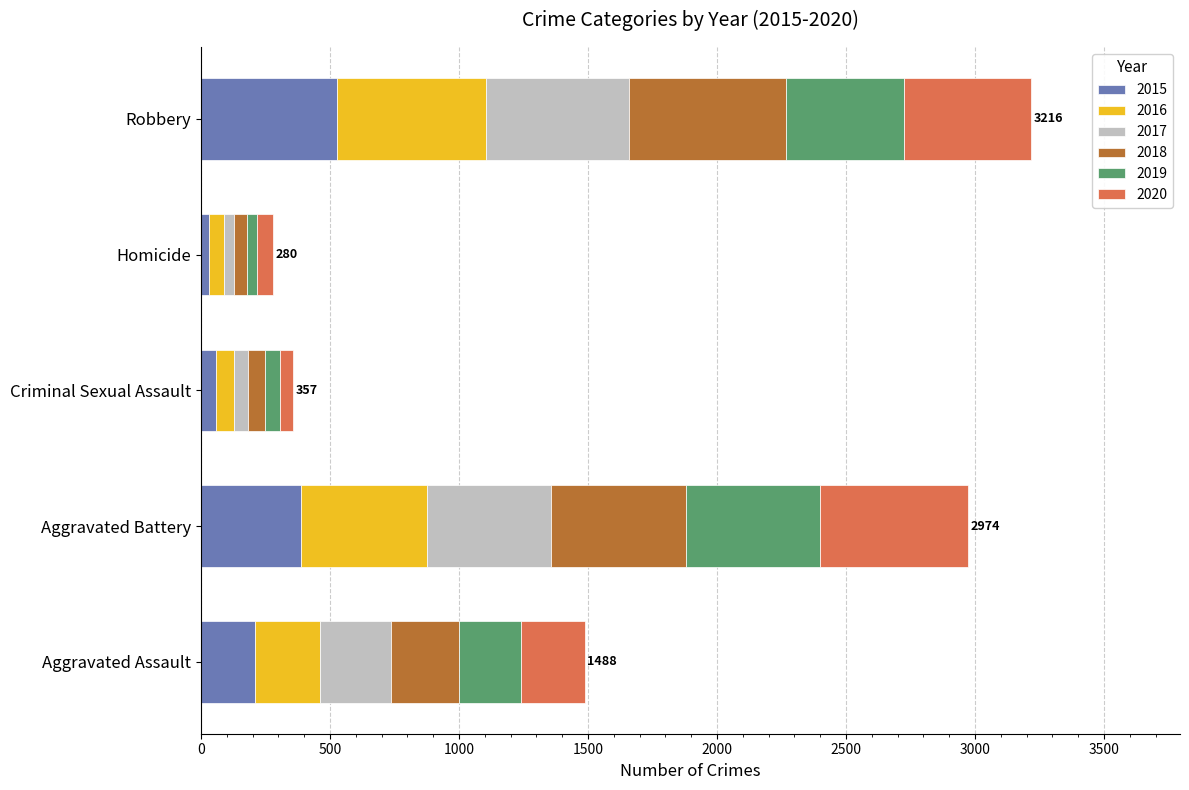

Which category has the highest value in the 2015 series?

Robbery